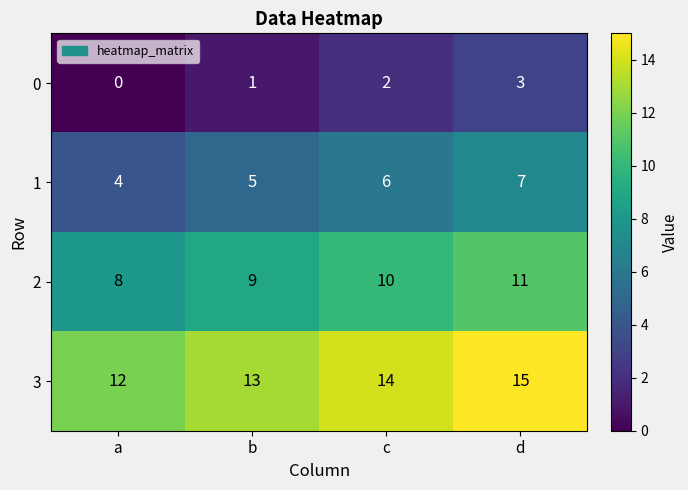

Which series has the largest total across all categories?

3